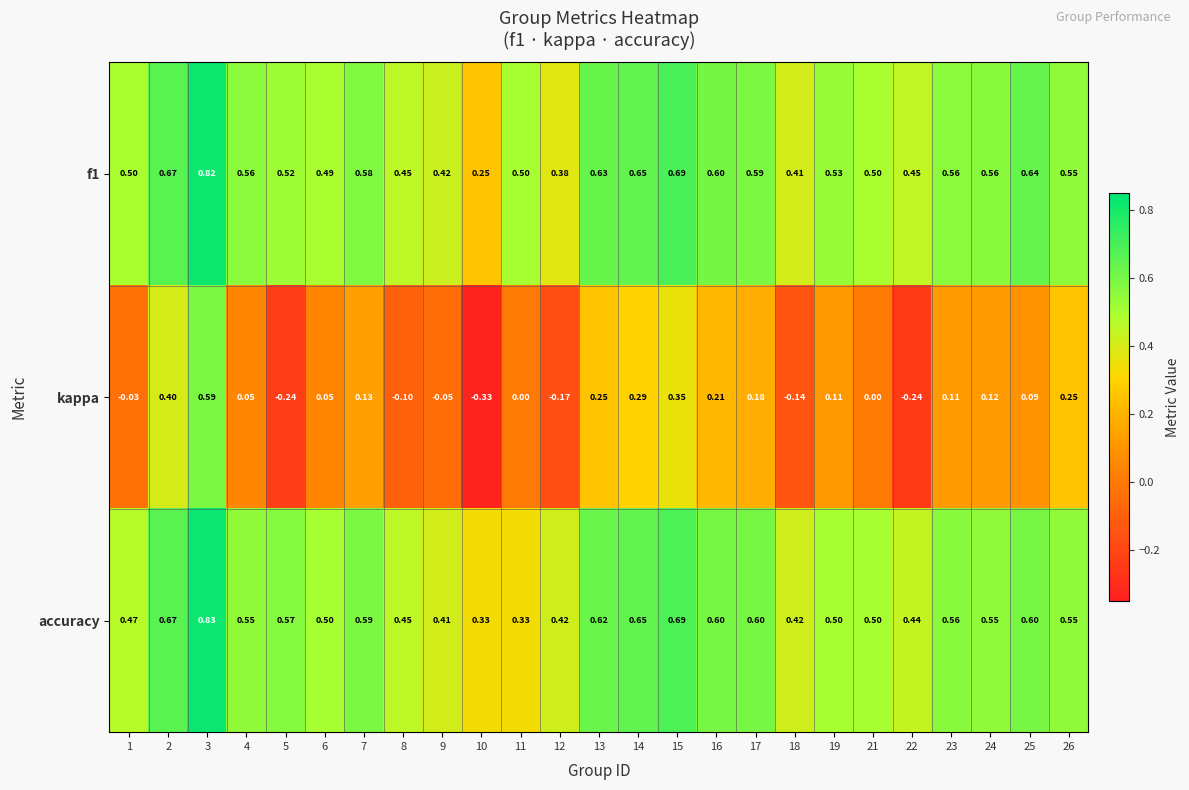

List the series in order of their peak value, highest first.

accuracy, f1, kappa